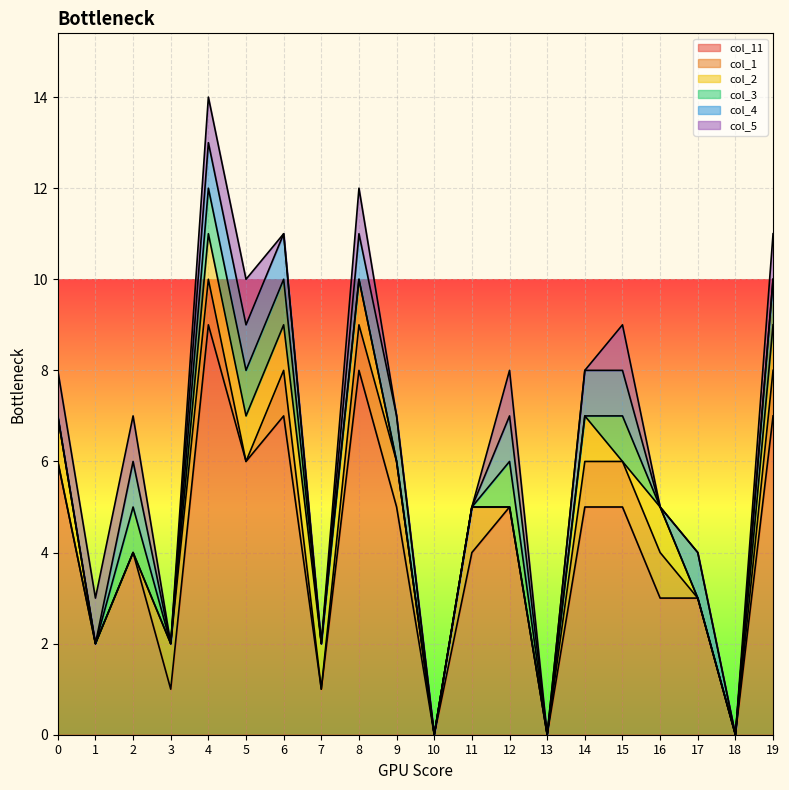

The col_1 series shows -1 at 12. True or false?

False